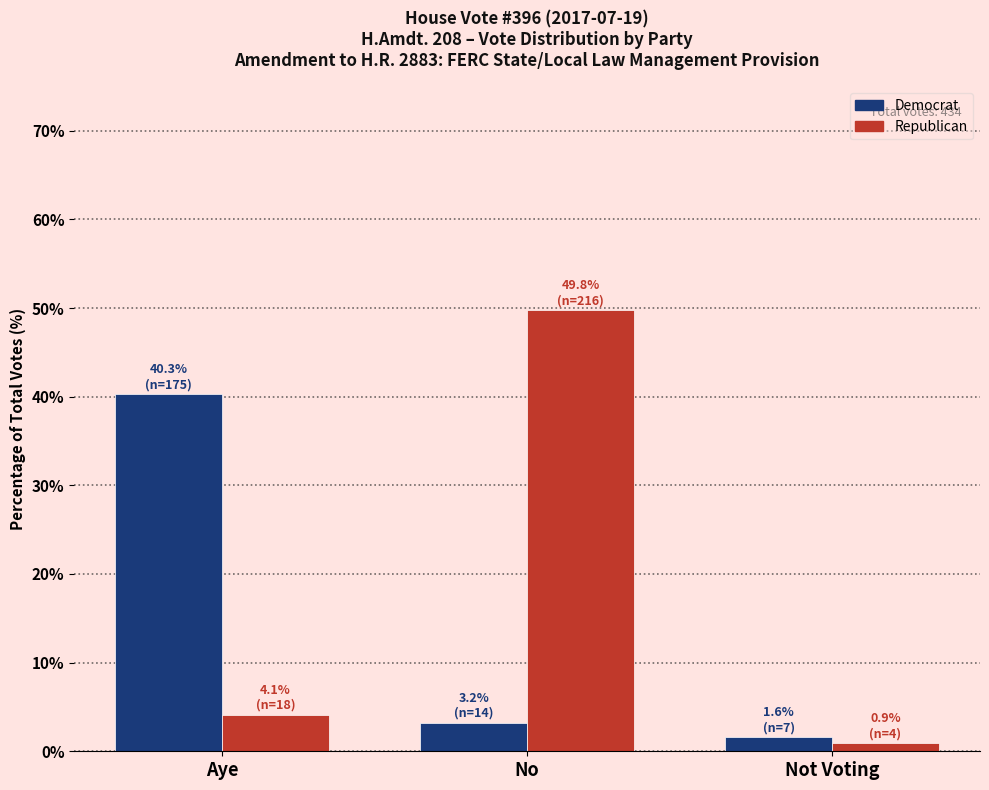

Reading left to right, transcribe all the data shown in this chart.

Democrat: Aye=40.3	No=3.2	Not Voting=1.6
Republican: Aye=4.1	No=49.8	Not Voting=0.9